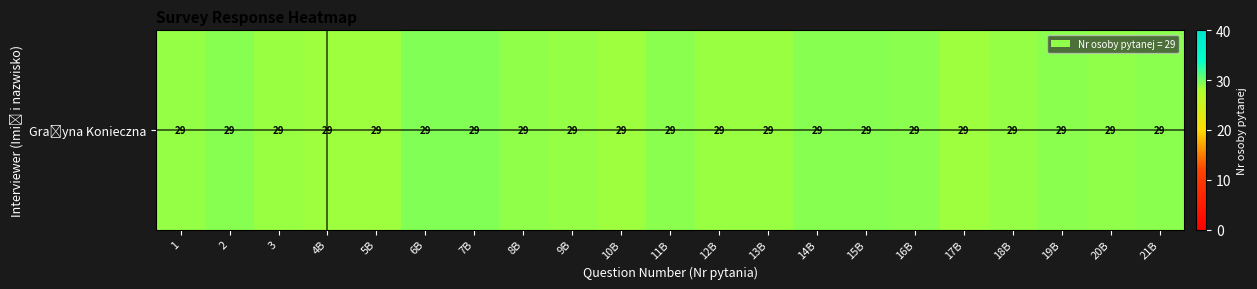

True or false: the data shows 10.4 at 2.

False